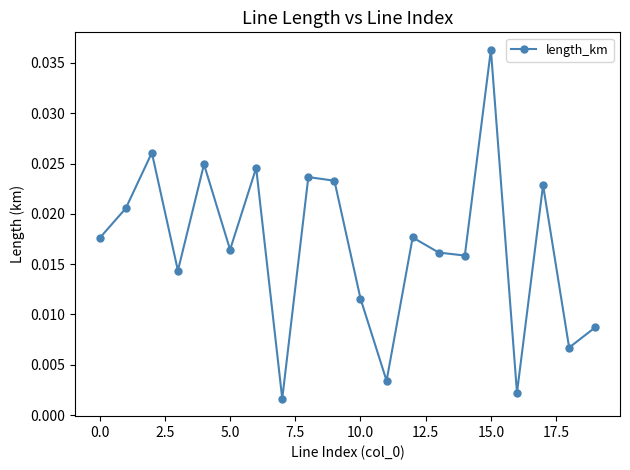

What is the sum of all values?

0.3